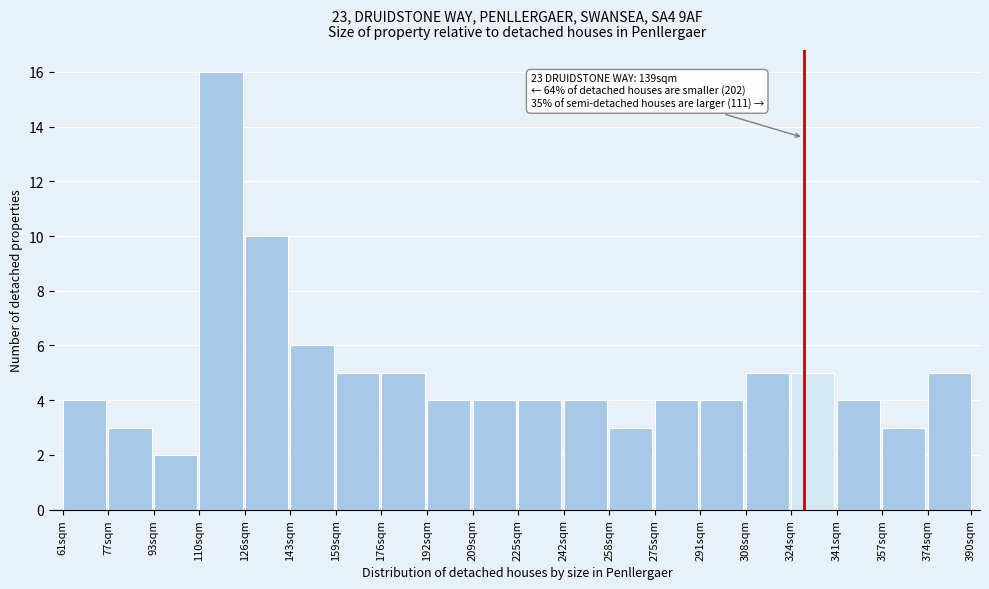

Reading left to right, extract all data points from this chart.

61sqm=4	77sqm=3	93sqm=2	110sqm=16	126sqm=10	143sqm=6	159sqm=5	176sqm=5	192sqm=4	209sqm=4	225sqm=4	242sqm=4	258sqm=3	275sqm=4	291sqm=4	308sqm=5	324sqm=5	341sqm=4	357sqm=3	374sqm=5